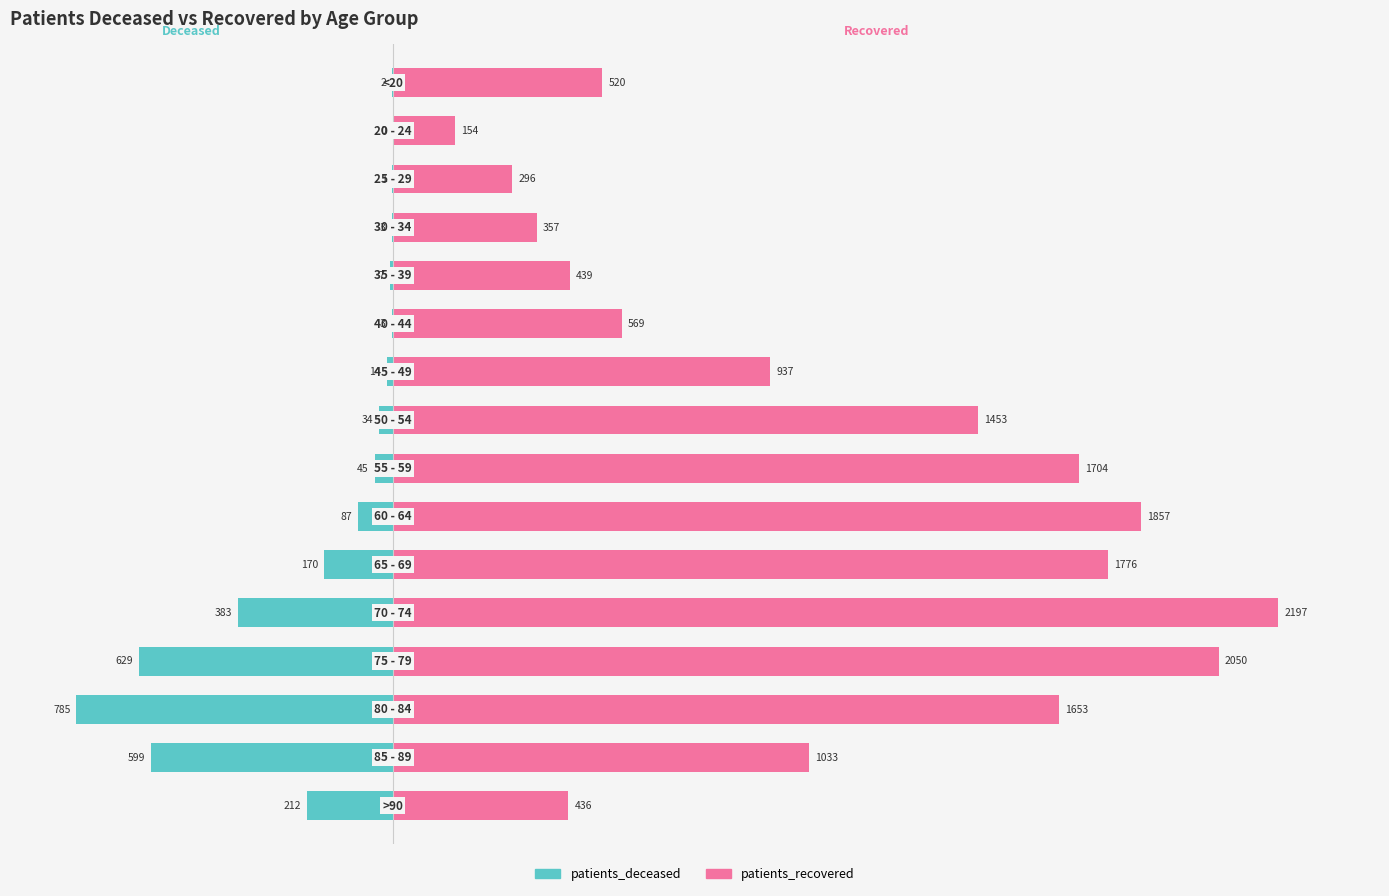

Are the bars grouped side by side (vs. stacked)?

Yes